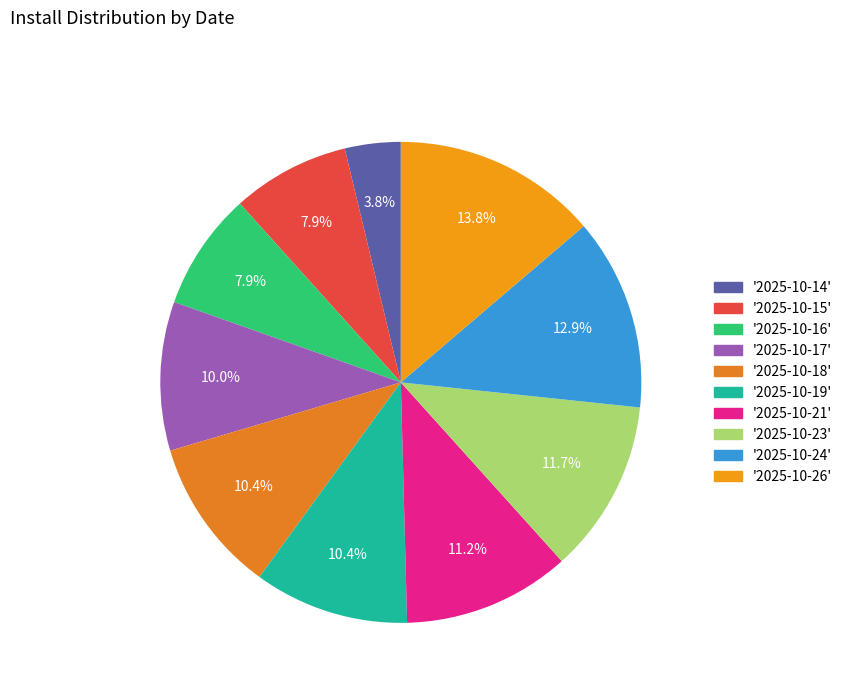

How many segments does this pie chart have?

10